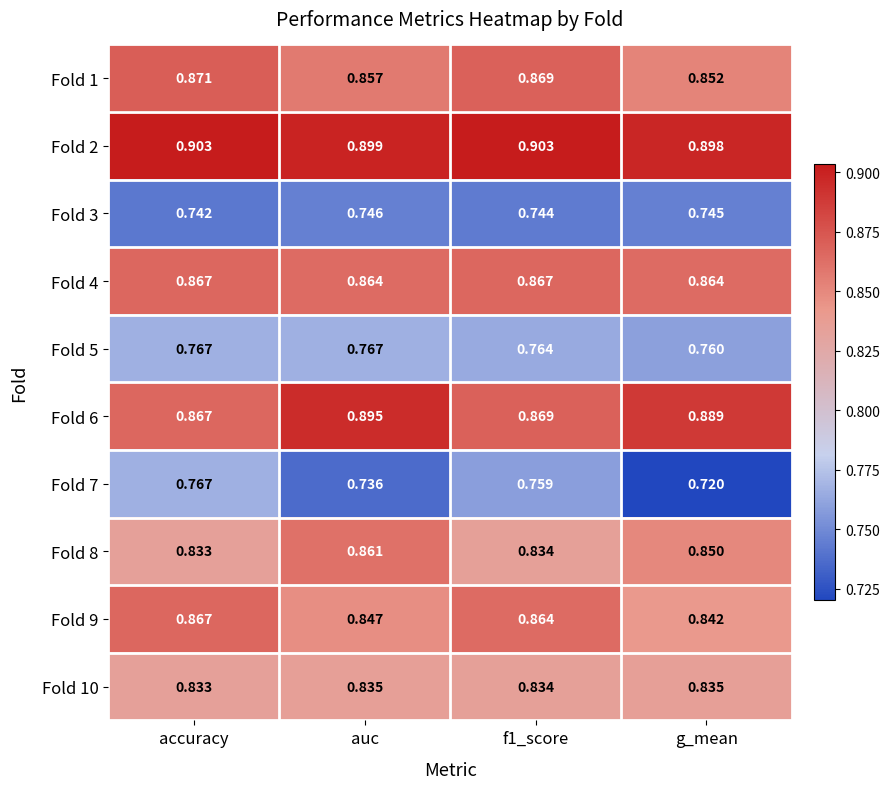

At which category is the sum across all series the highest?

accuracy